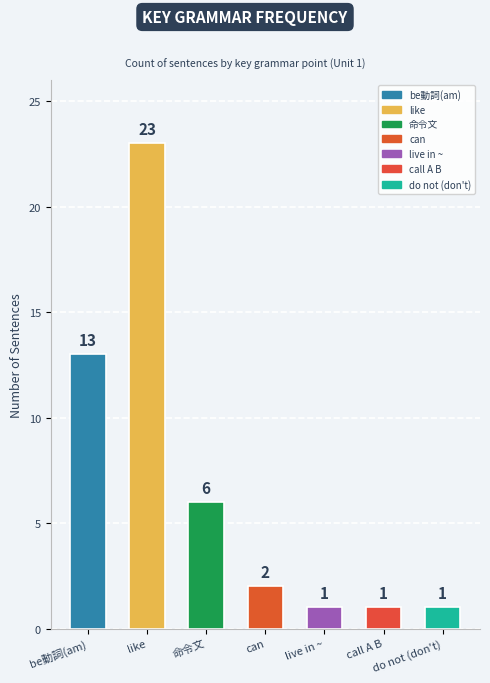

Which category has the highest value across all series?

like